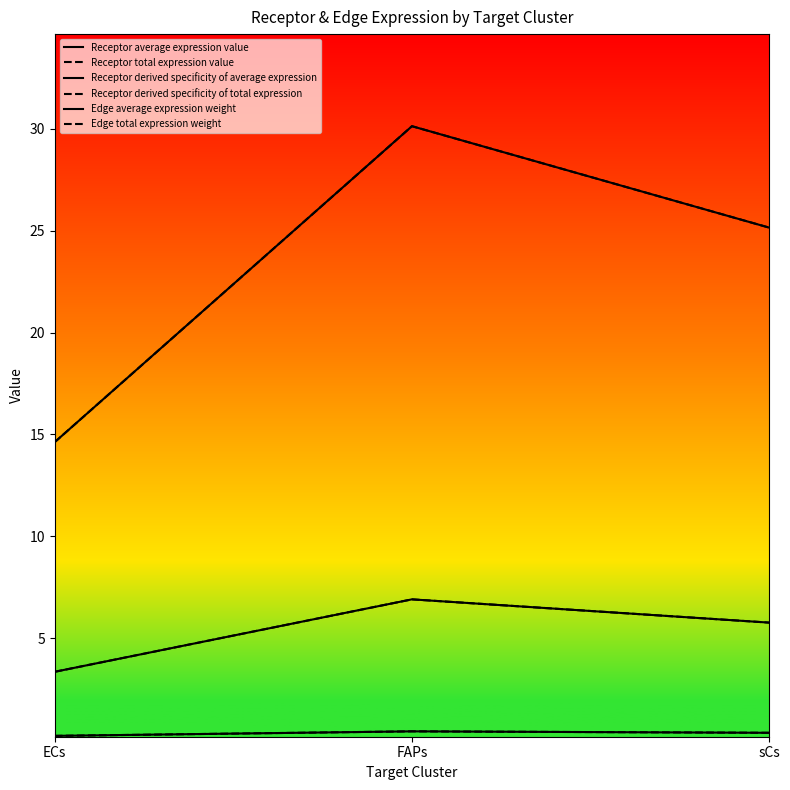

What is the value of the Edge average expression weight point at the 2nd from the left?

30.1